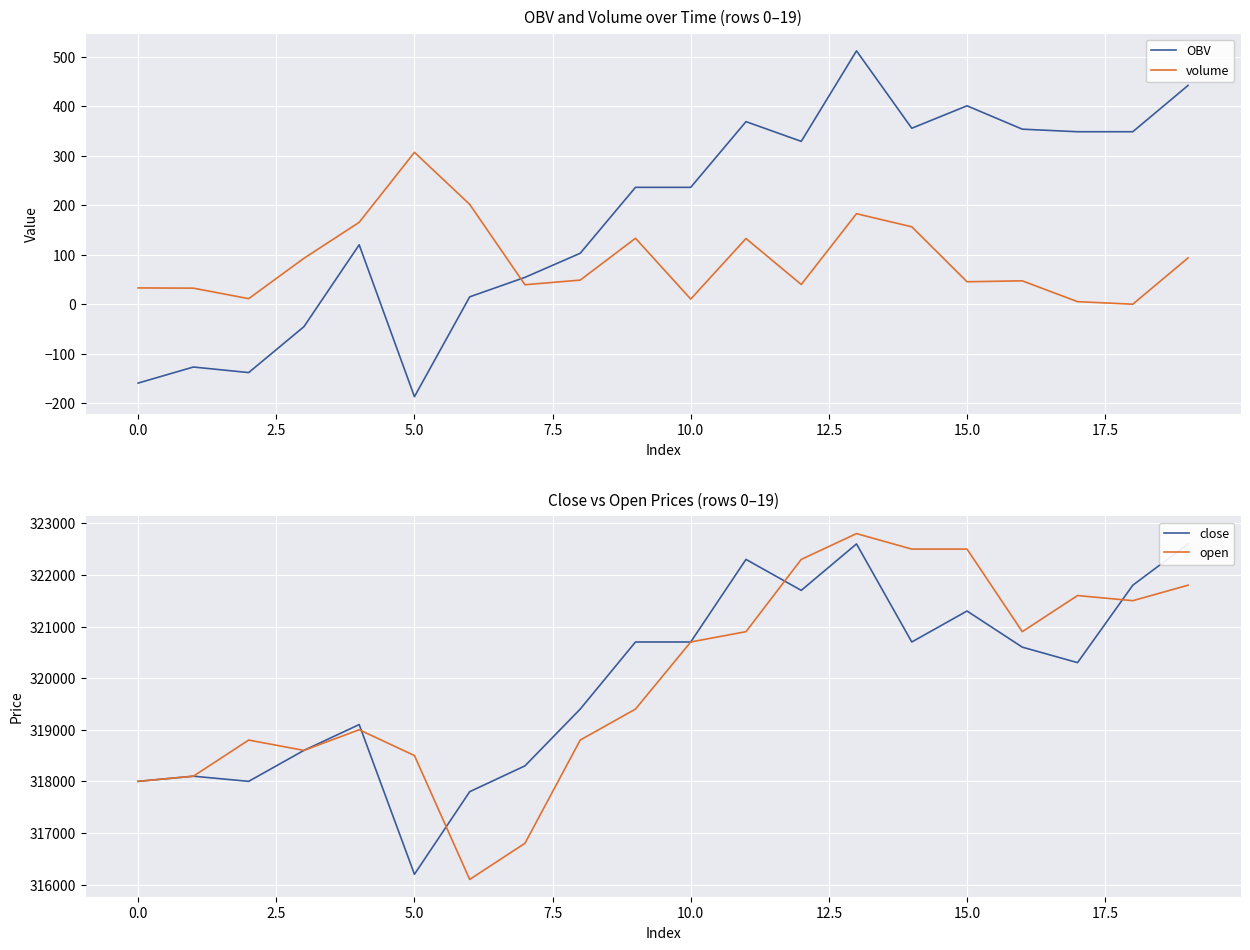

The volume series shows 32.9 at 0.0. True or false?

True